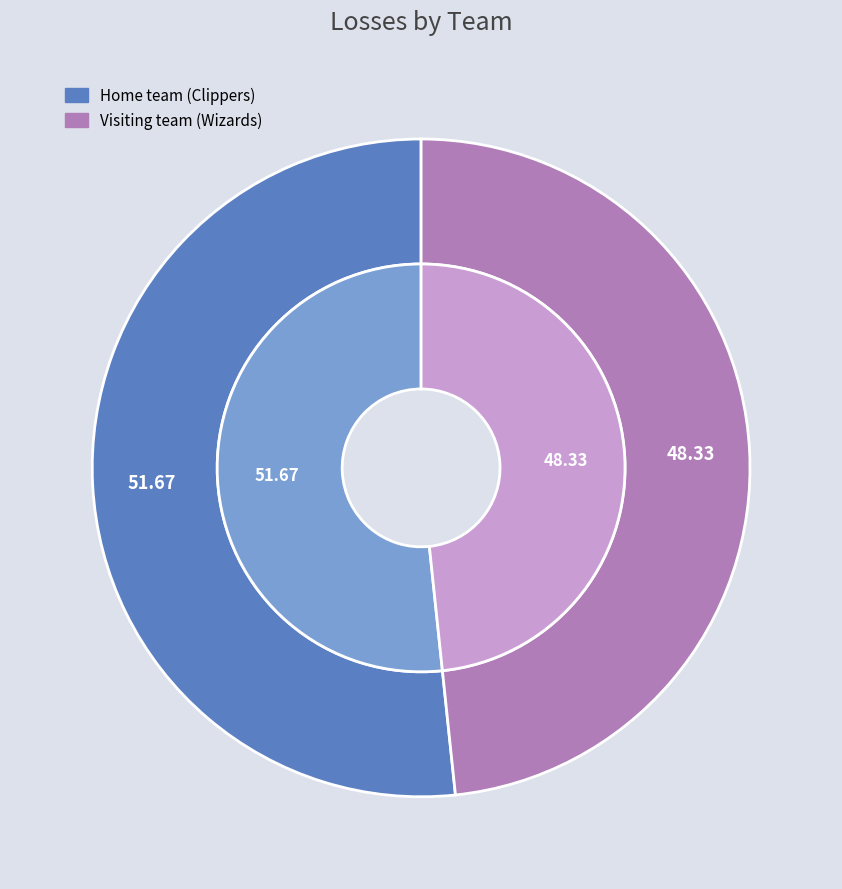

Count the number of slices in the pie.

2